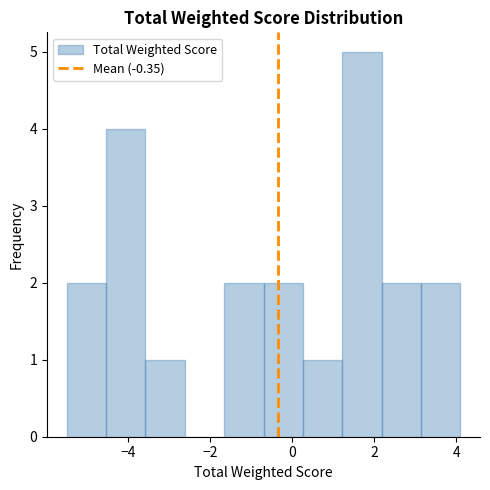

Reading left to right, transcribe this chart: for each bar, give the range it covers on the x-axis and its height. Neither the bar edges nor the heights are printed on the chart, so give them approximately, as read against the axes.

-5.50 to -4.54: 2
-4.54 to -3.58: 4
-3.58 to -2.62: 1
-2.62 to -1.66: 0
-1.66 to -0.70: 2
-0.70 to 0.26: 2
0.26 to 1.22: 1
1.22 to 2.18: 5
2.18 to 3.14: 2
3.14 to 4.10: 2